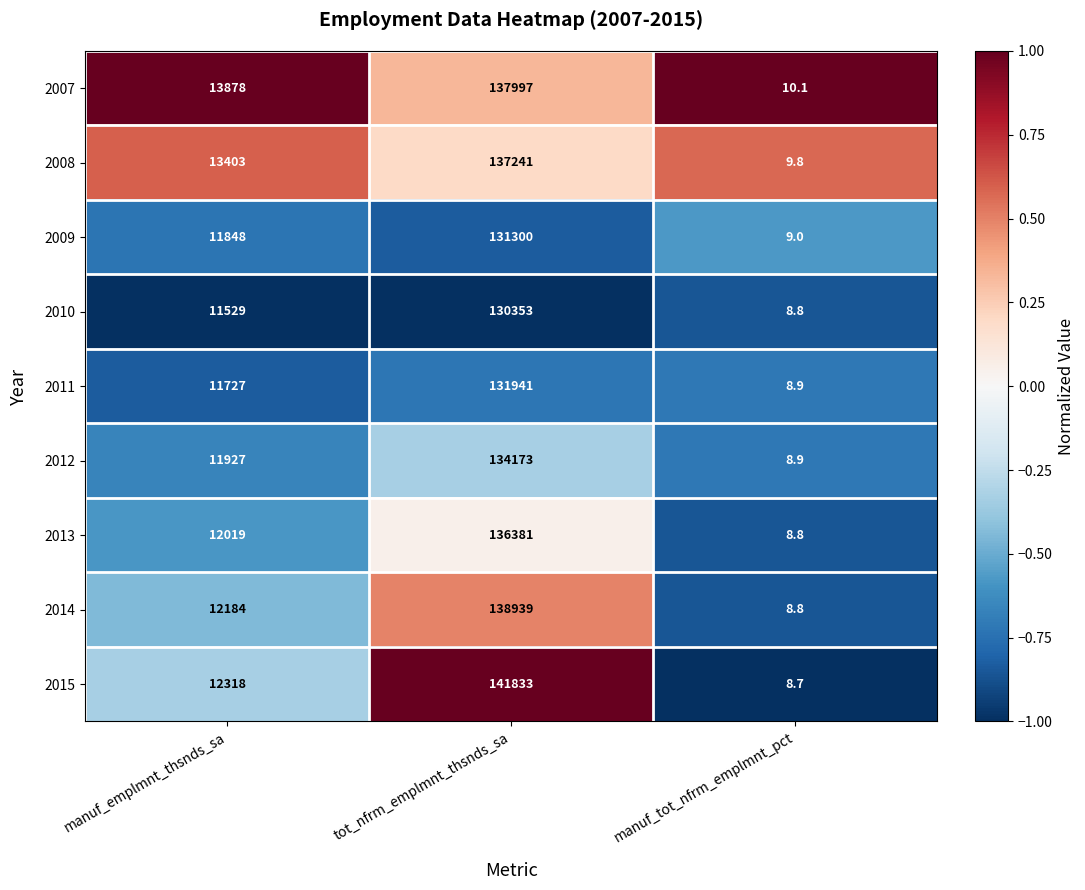

Which series changed the most between manuf_emplmnt_thsnds_sa and tot_nfrm_emplmnt_thsnds_sa?

2015